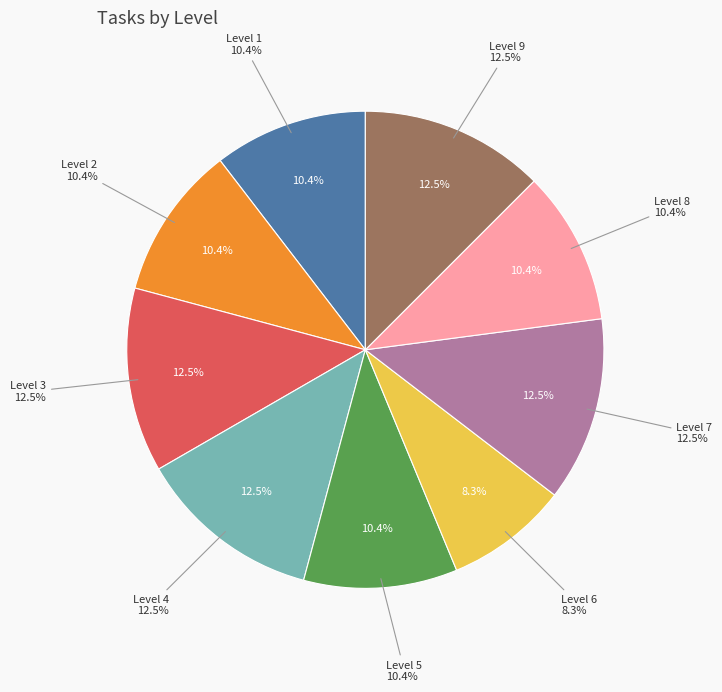

To the nearest percent, what is the difference between the largest and smallest slice percentages?

4%